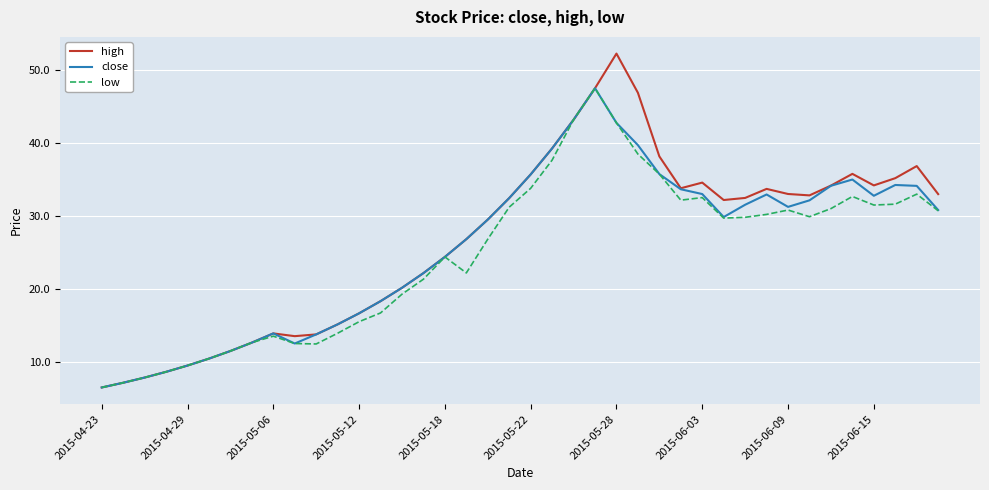

Which series has the widest spread of values?

high